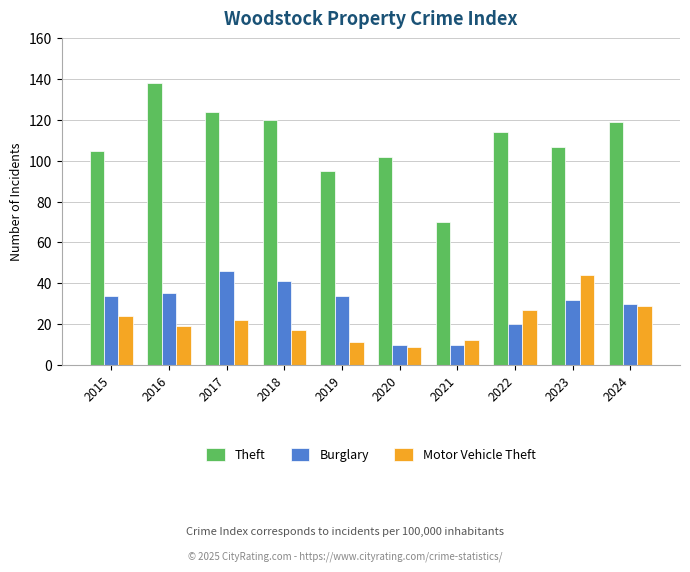

At how many categories does at least one series exceed 123?

2